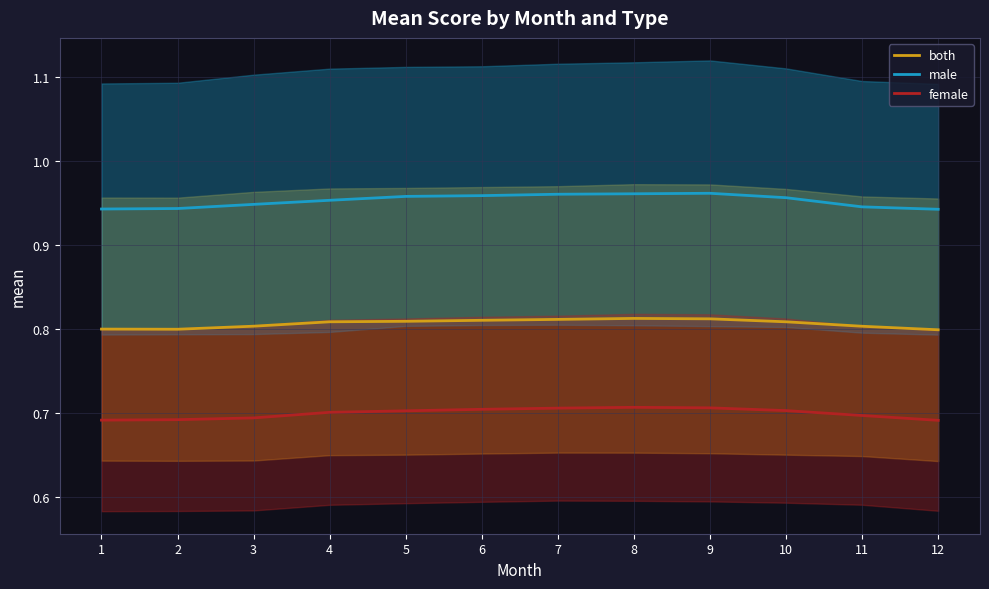

At which category is the sum across all series the highest?

8